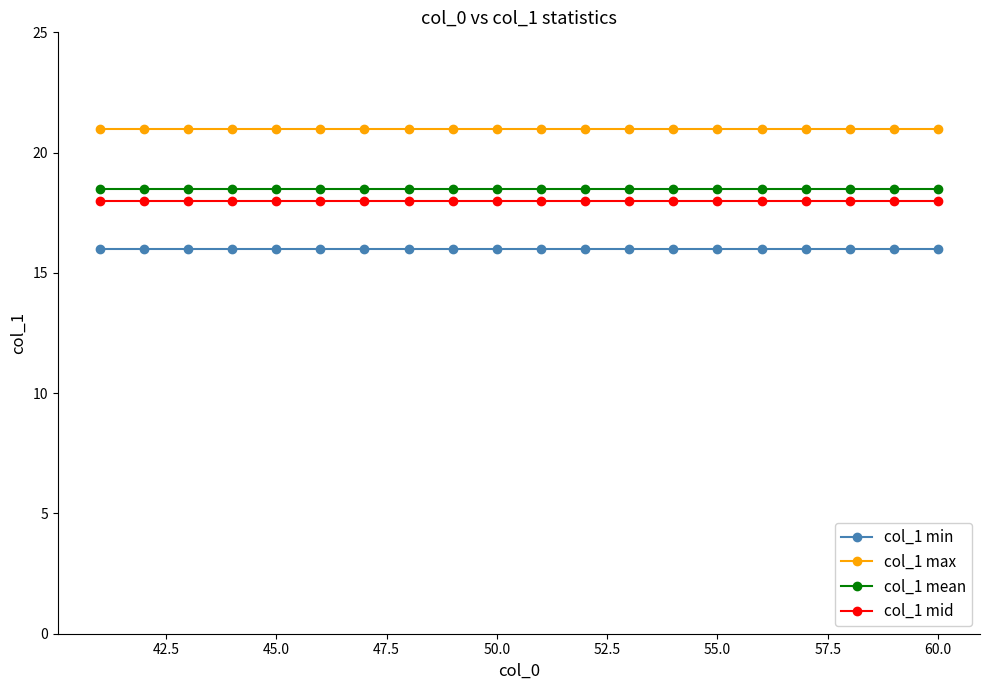

True or false: col_1 max and col_1 min cross at least once.

False